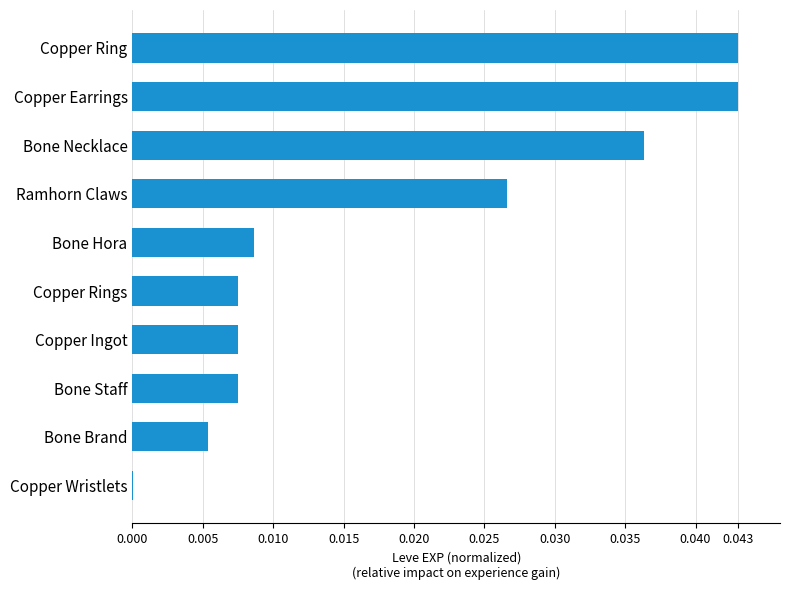

The chart shows a value of 0.0 at Copper Ring. True or false?

True